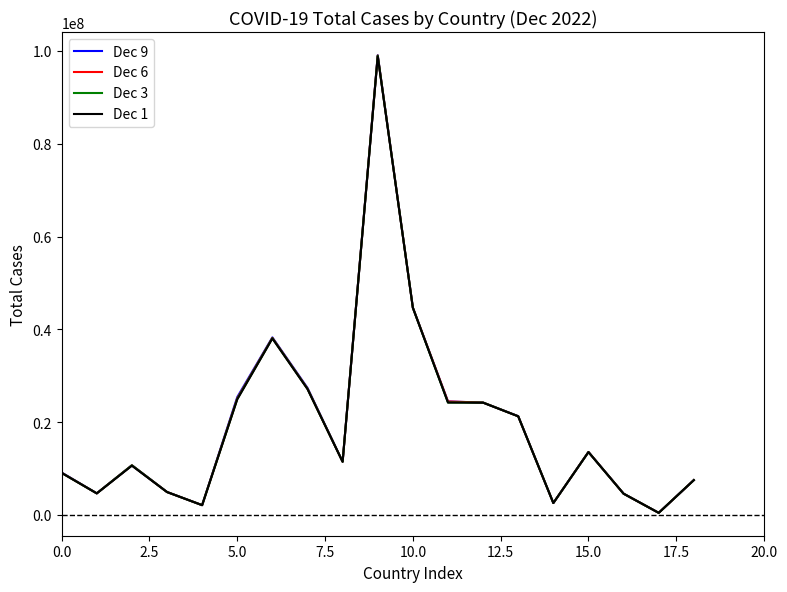

What is the difference between the maximum and second lowest values in the Dec 6 series?

96790469